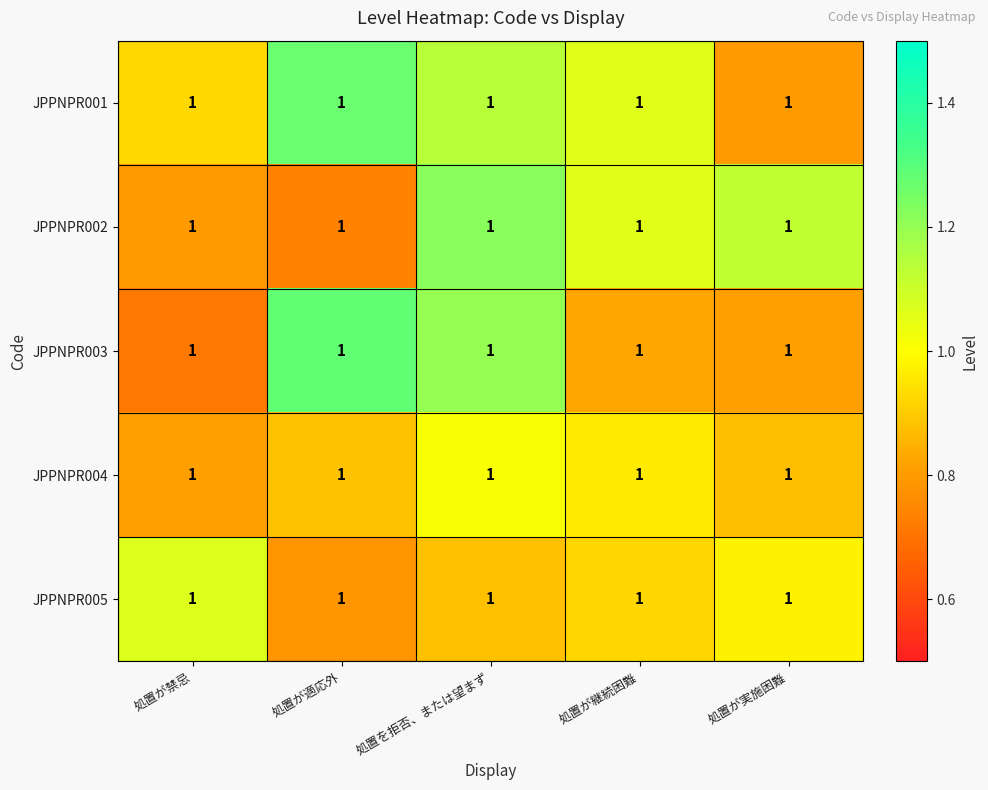

Reading left to right, extract all data points from this chart.

JPPNPR001: 処置が禁忌=1.0	処置が適応外=1.0	処置を拒否、または望まず=1.0	処置が継続困難=1.0	処置が実施困難=1.0
JPPNPR002: 処置が禁忌=1.0	処置が適応外=1.0	処置を拒否、または望まず=1.0	処置が継続困難=1.0	処置が実施困難=1.0
JPPNPR003: 処置が禁忌=1.0	処置が適応外=1.0	処置を拒否、または望まず=1.0	処置が継続困難=1.0	処置が実施困難=1.0
JPPNPR004: 処置が禁忌=1.0	処置が適応外=1.0	処置を拒否、または望まず=1.0	処置が継続困難=1.0	処置が実施困難=1.0
JPPNPR005: 処置が禁忌=1.0	処置が適応外=1.0	処置を拒否、または望まず=1.0	処置が継続困難=1.0	処置が実施困難=1.0